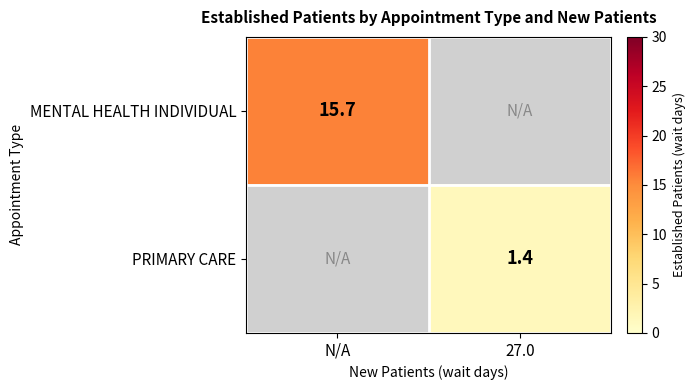

The MENTAL HEALTH INDIVIDUAL series shows 15.7 at N/A. True or false?

True